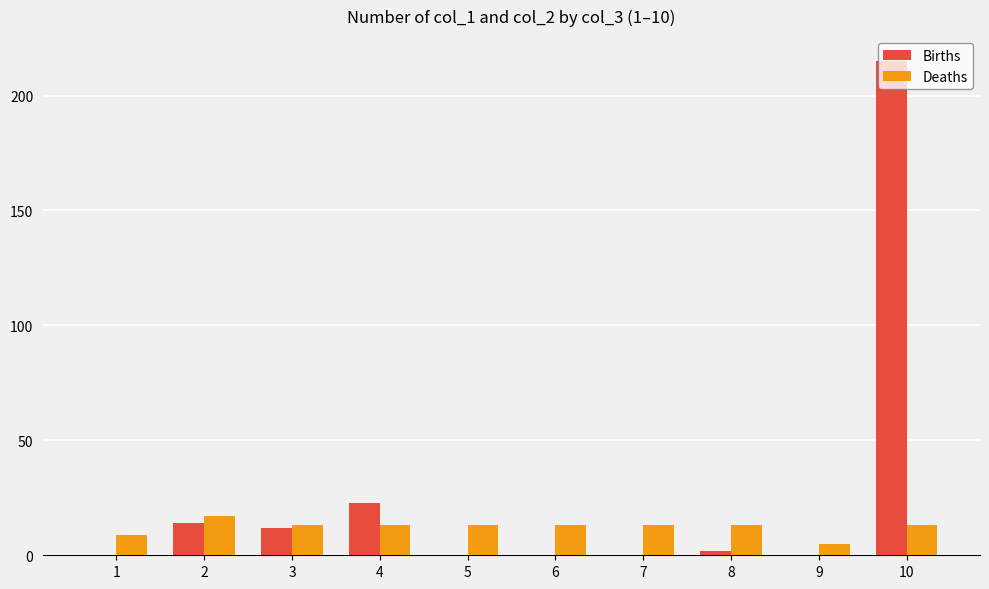

What is the highest value of the Births series?

215.1